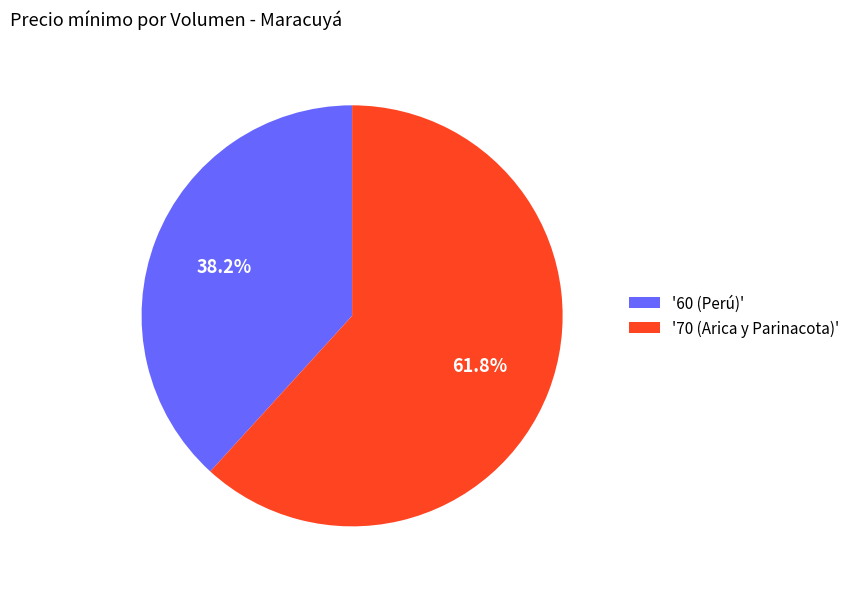

What is the ratio of the value at '60 (Perú)' to the value at '70 (Arica y Parinacota)'?

0.6